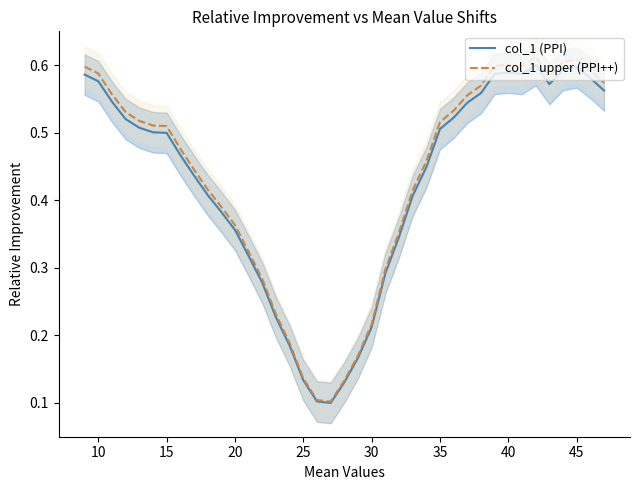

What is the maximum value shown in the chart?

0.6